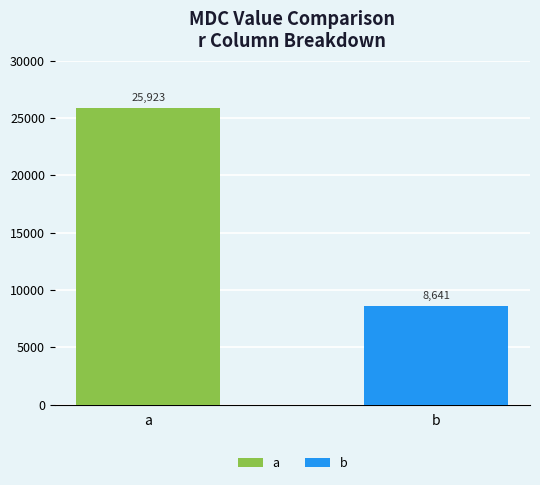

The value at a is 44701. True or false?

False